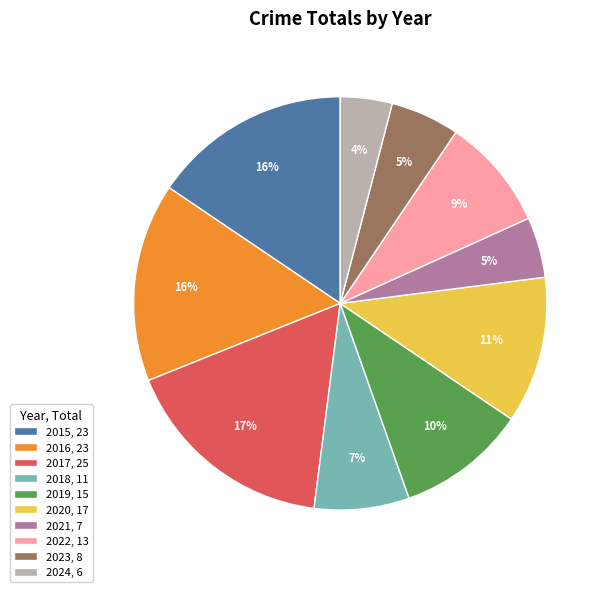

To the nearest percent, what is the difference between the 2016 and 2022 slice percentages?

7%